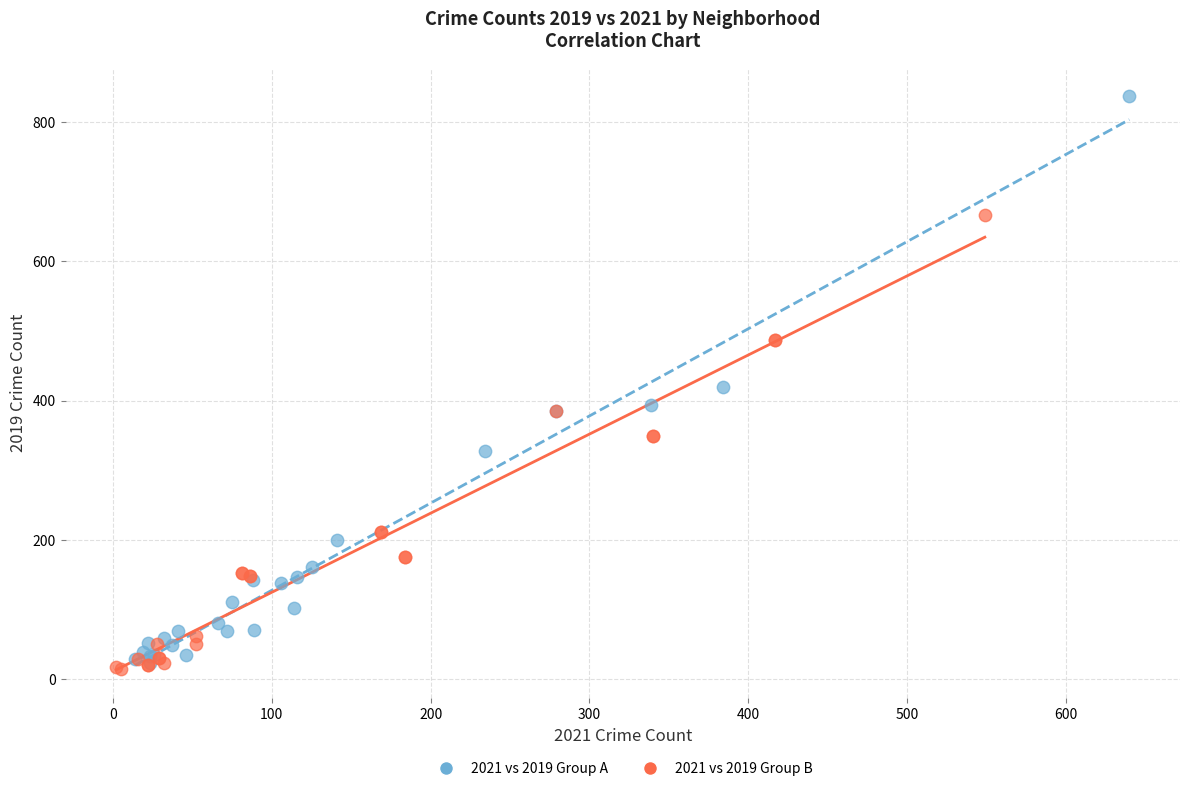

Which series contains the highest Y value?

2021 vs 2019 Group A